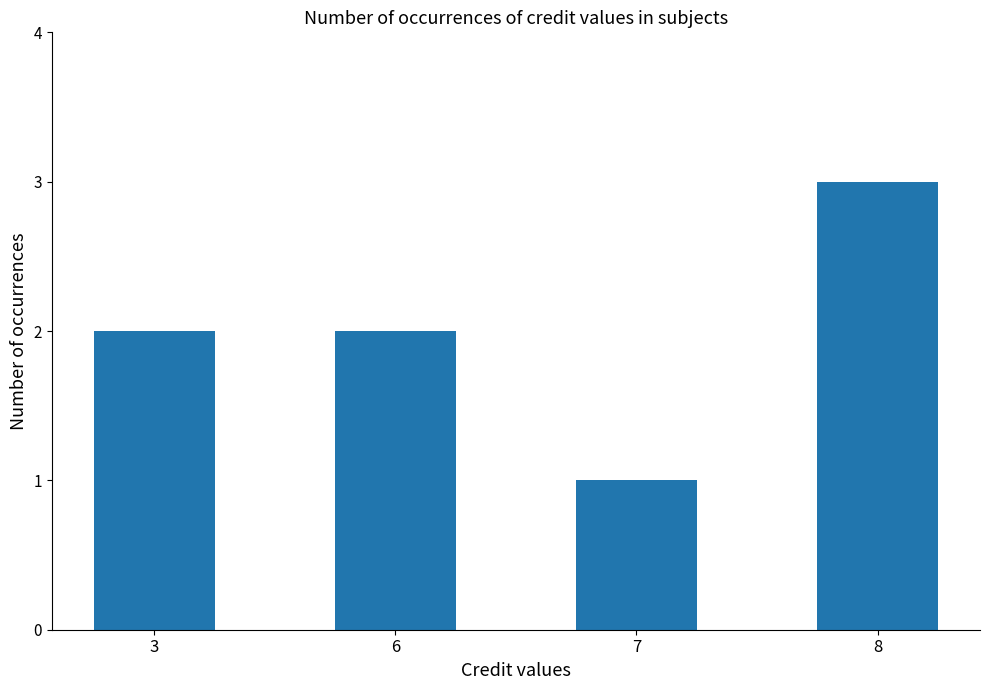

Reading left to right, what are all the values shown in this chart?

2	2	1	3